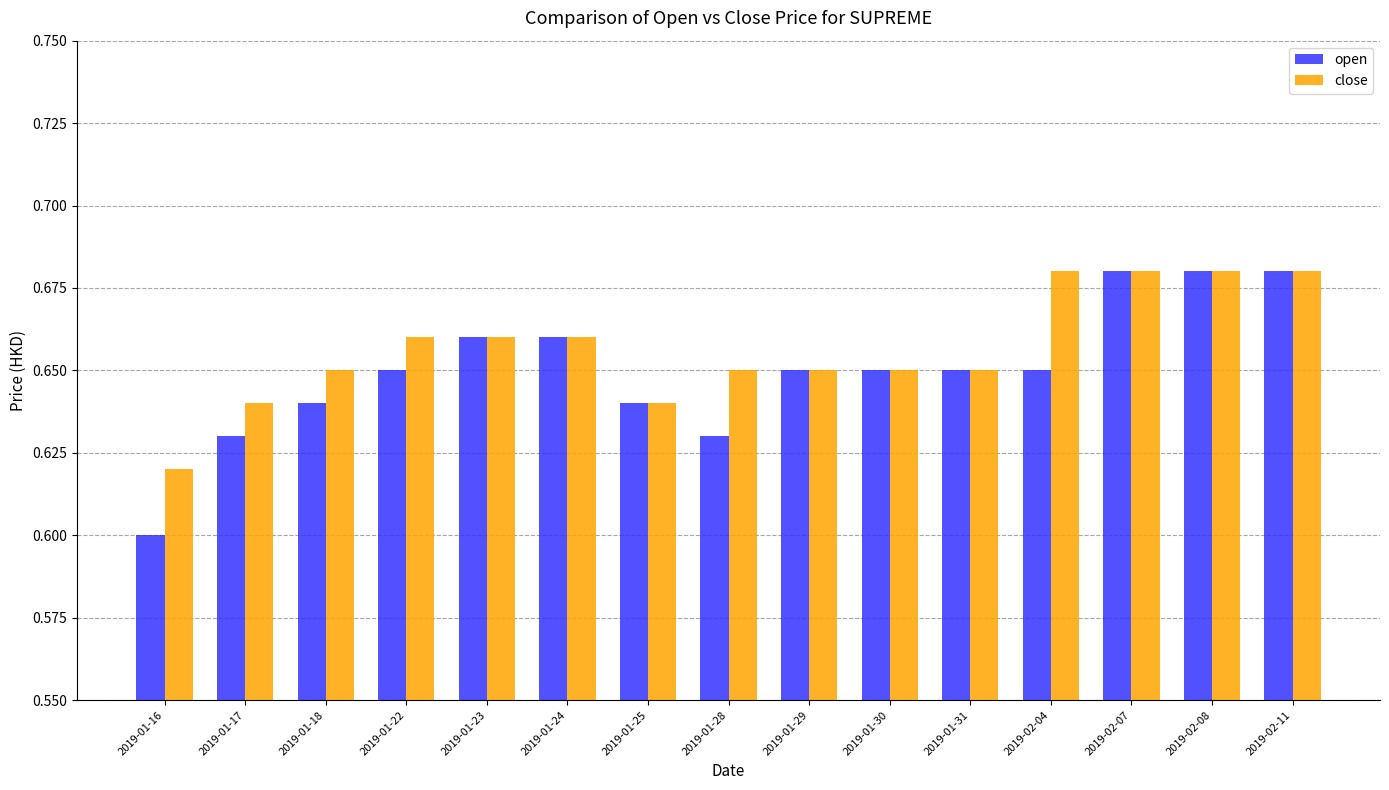

What is the sum of all open values?

9.8